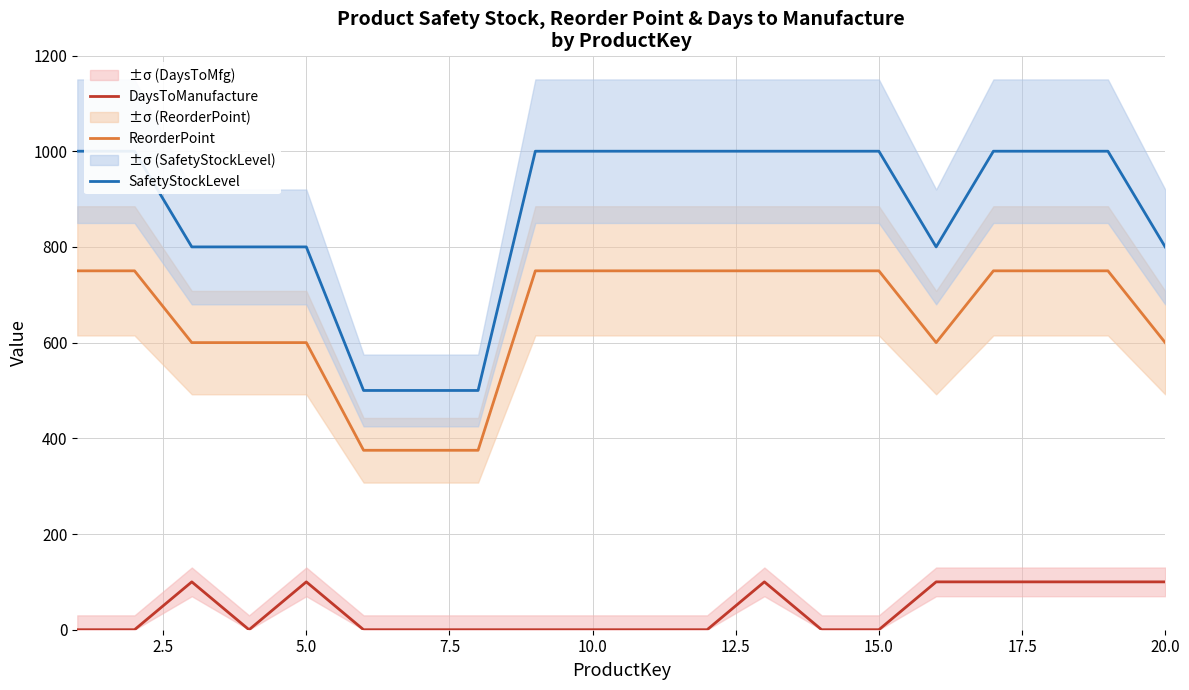

What is the minimum value for ReorderPoint?

375